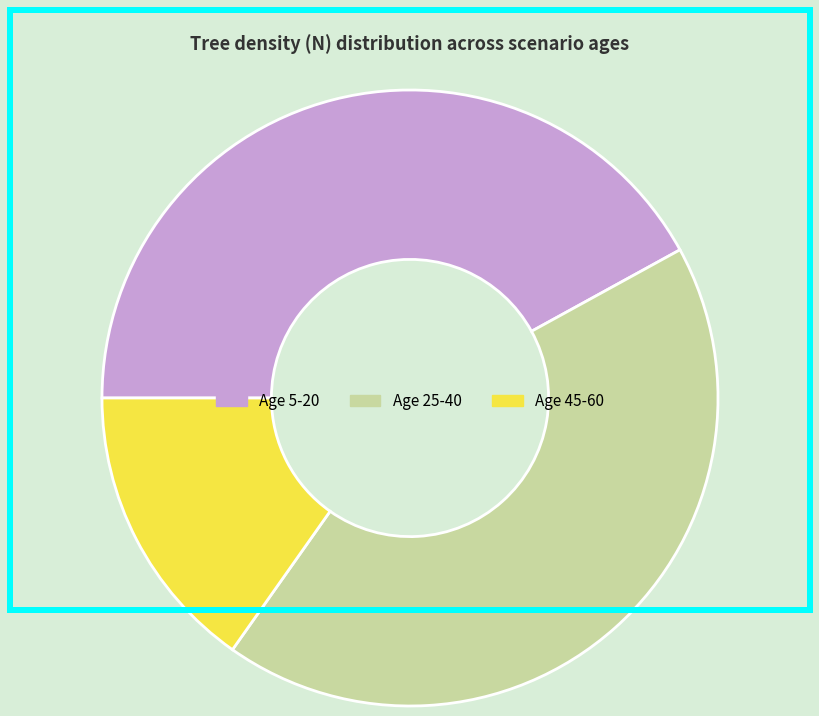

Is it true that Age 45-60 is 15% of the pie?

True